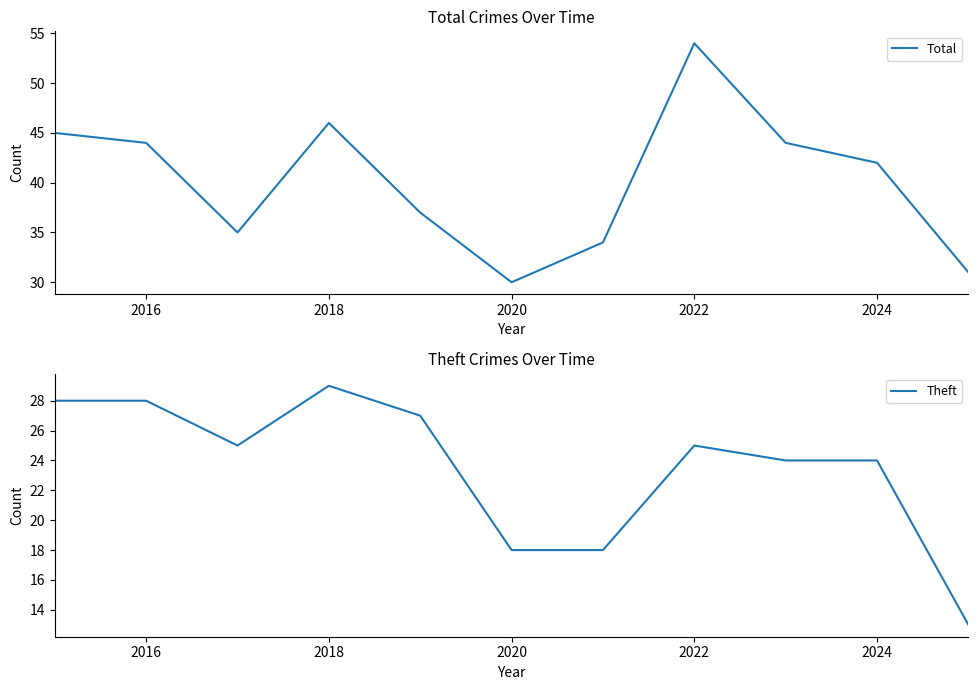

What is the average value of the Total series?

40